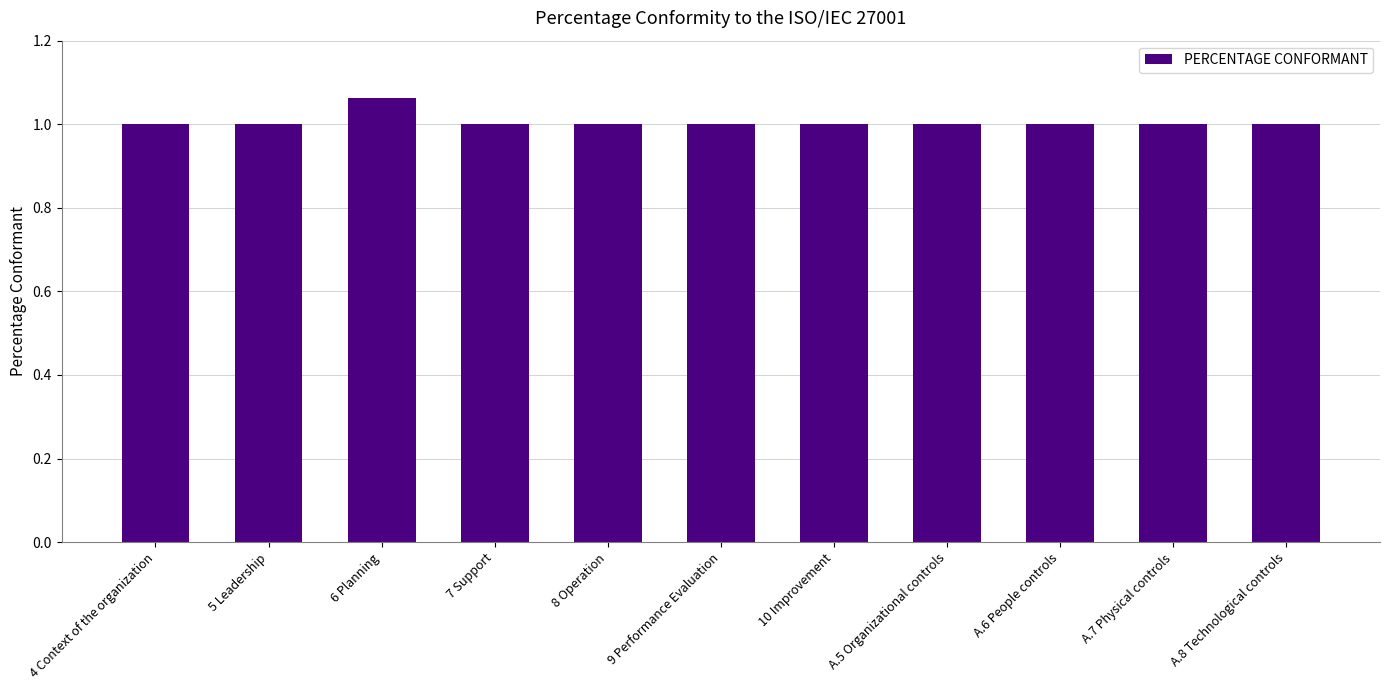

What is the average value?

1.0